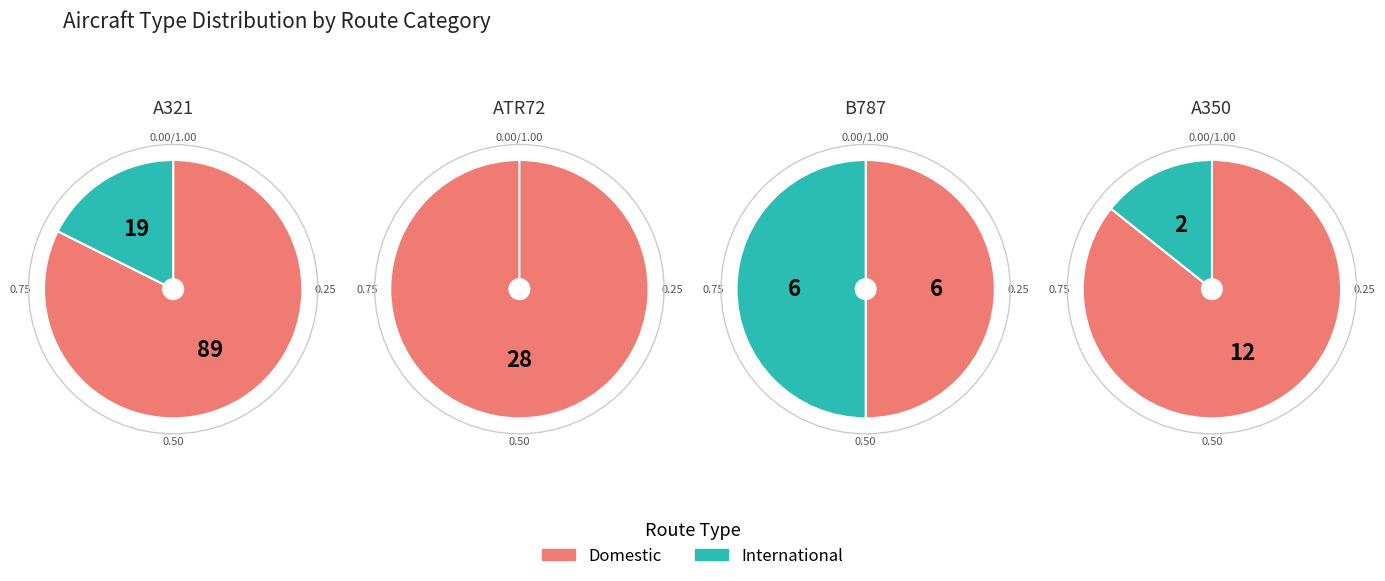

True or false: 0 accounts for 66% of the total.

True